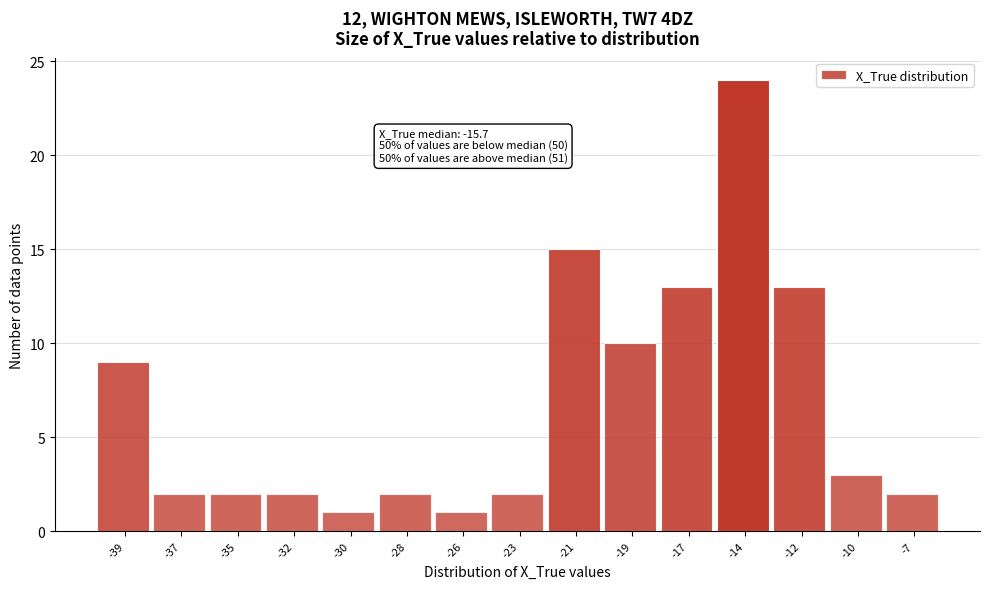

Reading left to right, list all the values displayed in this chart.

9	2	2	2	1	2	1	2	15	10	13	24	13	3	2